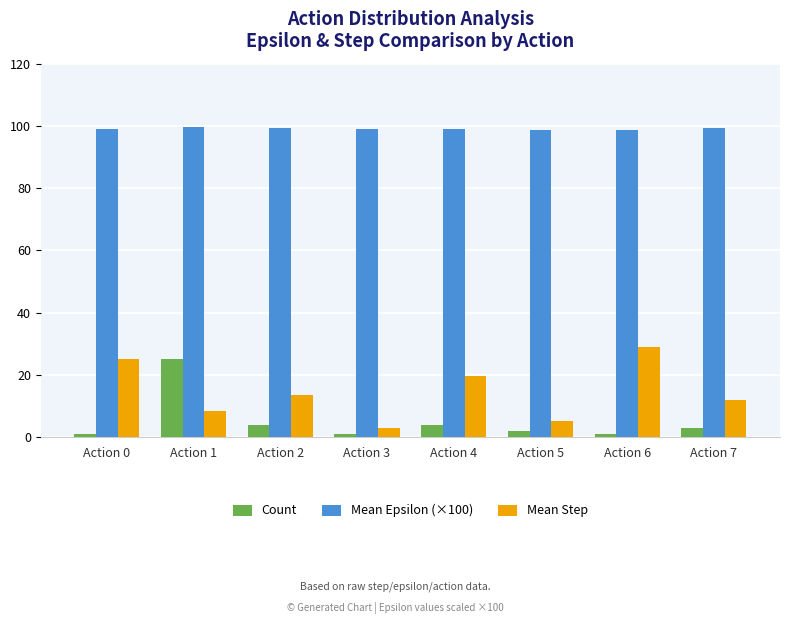

The value of Mean Step at Action 7 is 12.0. True or false?

True